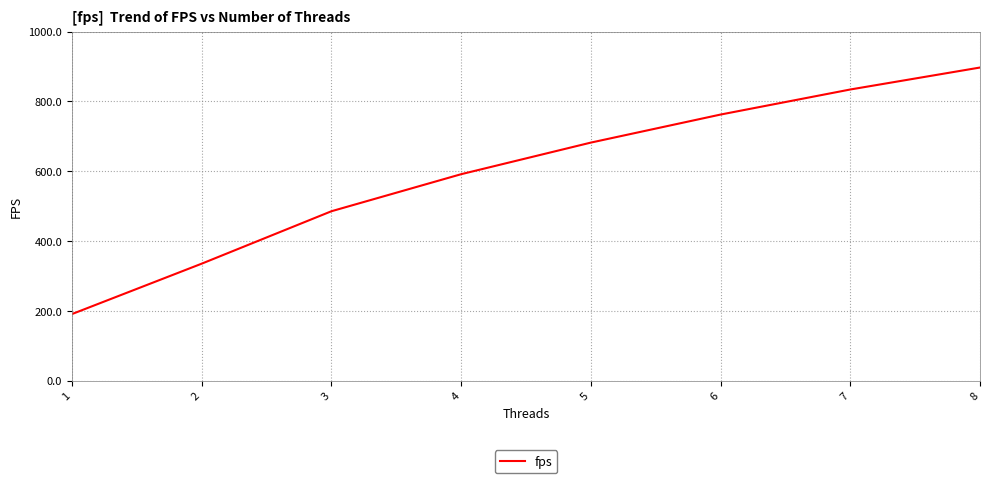

The value at 8 is 897.0. True or false?

True